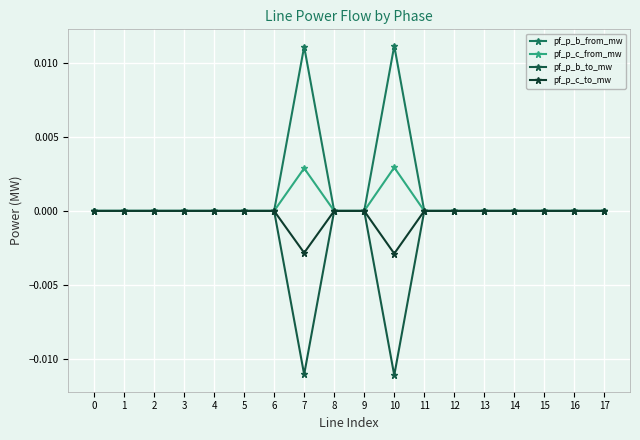

Is this an area chart (filled region under the line)?

No